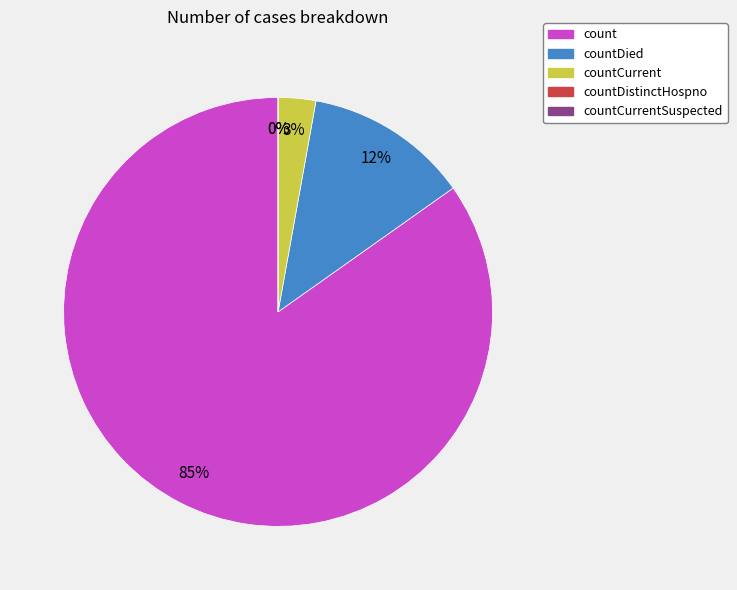

What is the change in value from countCurrent to countCurrentSuspected?

-1461